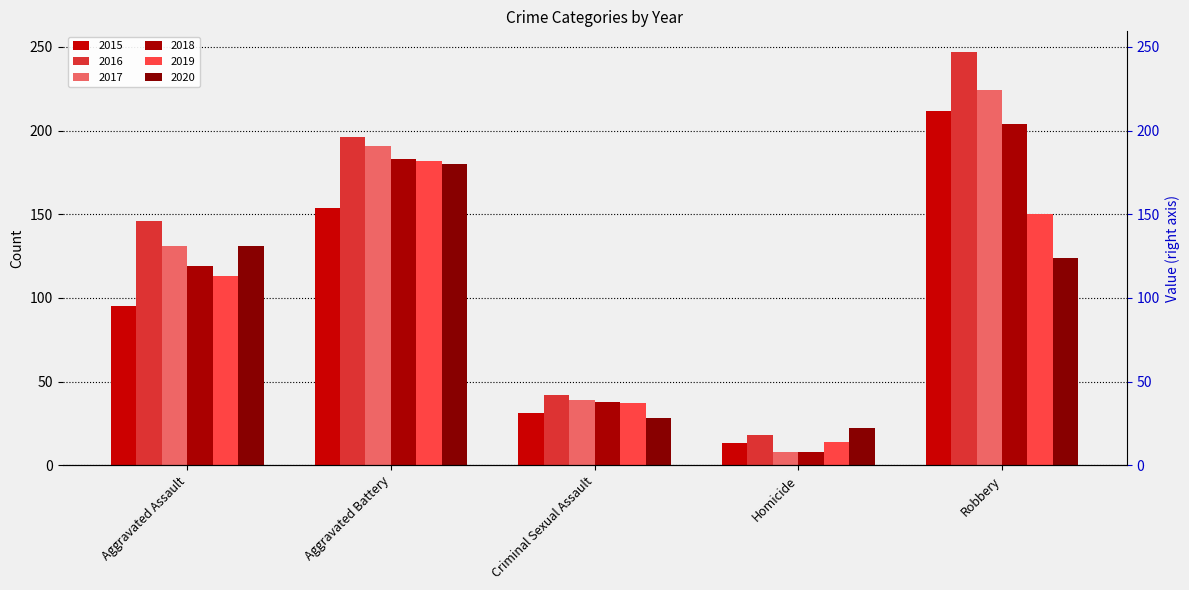

What is the greatest value displayed?

247